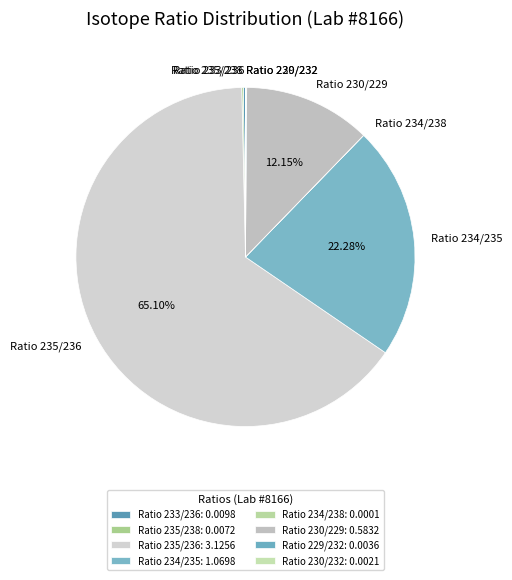

Is there a majority slice in this chart?

Yes